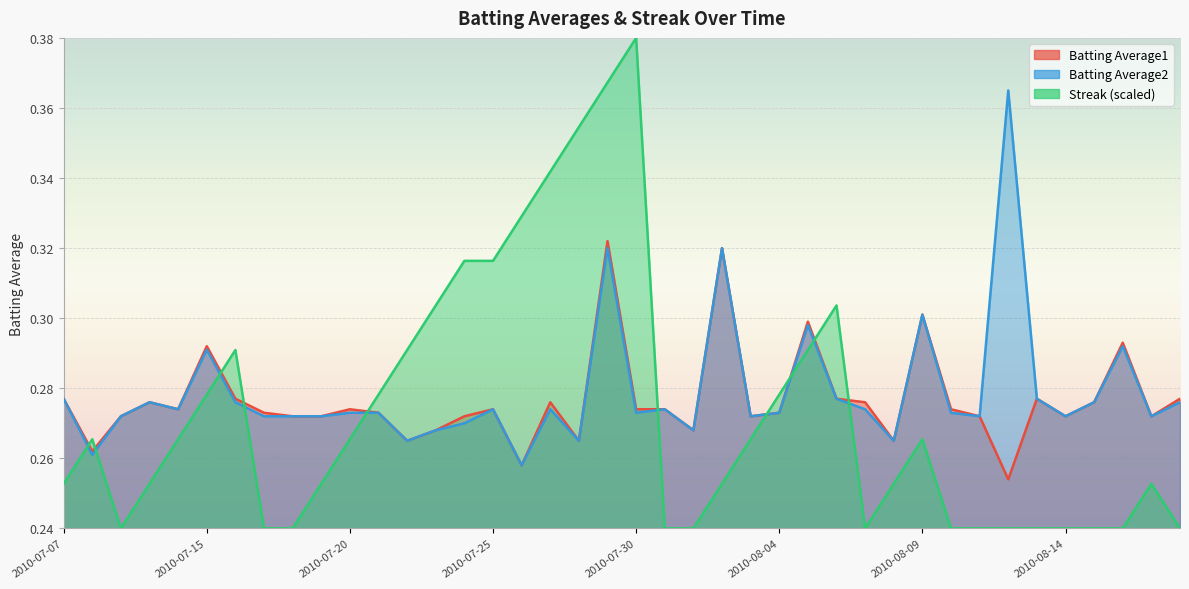

Reading left to right, extract all data points from this chart.

Batting Average1: 2010-07-07=0.3	2010-07-08=0.3	2010-07-09=0.3	2010-07-10=0.3	2010-07-11=0.3	2010-07-15=0.3	2010-07-16=0.3	2010-07-17=0.3	2010-07-18=0.3	2010-07-19=0.3	2010-07-20=0.3	2010-07-21=0.3	2010-07-22=0.3	2010-07-23=0.3	2010-07-24=0.3	2010-07-25=0.3	2010-07-26=0.3	2010-07-27=0.3	2010-07-28=0.3	2010-07-29=0.3	2010-07-30=0.3	2010-07-31=0.3	2010-08-01=0.3	2010-08-02=0.3	2010-08-03=0.3	2010-08-04=0.3	2010-08-05=0.3	2010-08-06=0.3	2010-08-07=0.3	2010-08-08=0.3	2010-08-09=0.3	2010-08-10=0.3	2010-08-11=0.3	2010-08-12=0.3	2010-08-13=0.3	2010-08-14=0.3	2010-08-15=0.3	2010-08-16=0.3	2010-08-17=0.3	2010-08-18=0.3
Batting Average2: 2010-07-07=0.3	2010-07-08=0.3	2010-07-09=0.3	2010-07-10=0.3	2010-07-11=0.3	2010-07-15=0.3	2010-07-16=0.3	2010-07-17=0.3	2010-07-18=0.3	2010-07-19=0.3	2010-07-20=0.3	2010-07-21=0.3	2010-07-22=0.3	2010-07-23=0.3	2010-07-24=0.3	2010-07-25=0.3	2010-07-26=0.3	2010-07-27=0.3	2010-07-28=0.3	2010-07-29=0.3	2010-07-30=0.3	2010-07-31=0.3	2010-08-01=0.3	2010-08-02=0.3	2010-08-03=0.3	2010-08-04=0.3	2010-08-05=0.3	2010-08-06=0.3	2010-08-07=0.3	2010-08-08=0.3	2010-08-09=0.3	2010-08-10=0.3	2010-08-11=0.3	2010-08-12=0.4	2010-08-13=0.3	2010-08-14=0.3	2010-08-15=0.3	2010-08-16=0.3	2010-08-17=0.3	2010-08-18=0.3
Streak: 2010-07-07=0.3	2010-07-08=0.3	2010-07-09=0.2	2010-07-10=0.3	2010-07-11=0.3	2010-07-15=0.3	2010-07-16=0.3	2010-07-17=0.2	2010-07-18=0.2	2010-07-19=0.3	2010-07-20=0.3	2010-07-21=0.3	2010-07-22=0.3	2010-07-23=0.3	2010-07-24=0.3	2010-07-25=0.3	2010-07-26=0.3	2010-07-27=0.3	2010-07-28=0.4	2010-07-29=0.4	2010-07-30=0.4	2010-07-31=0.2	2010-08-01=0.2	2010-08-02=0.3	2010-08-03=0.3	2010-08-04=0.3	2010-08-05=0.3	2010-08-06=0.3	2010-08-07=0.2	2010-08-08=0.3	2010-08-09=0.3	2010-08-10=0.2	2010-08-11=0.2	2010-08-12=0.2	2010-08-13=0.2	2010-08-14=0.2	2010-08-15=0.2	2010-08-16=0.2	2010-08-17=0.3	2010-08-18=0.2